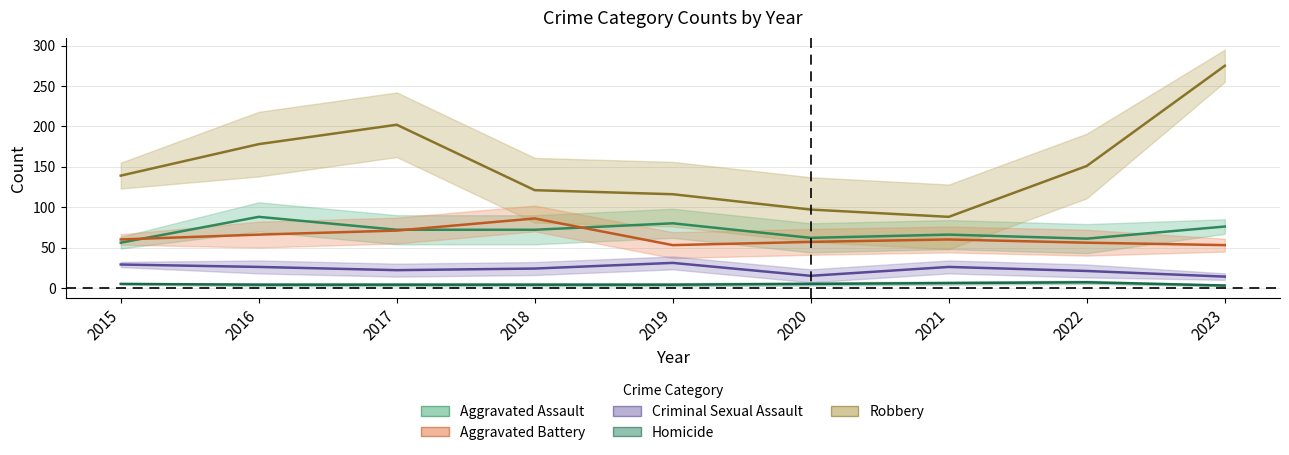

Is it true that Robbery equals 185 at 2019?

False